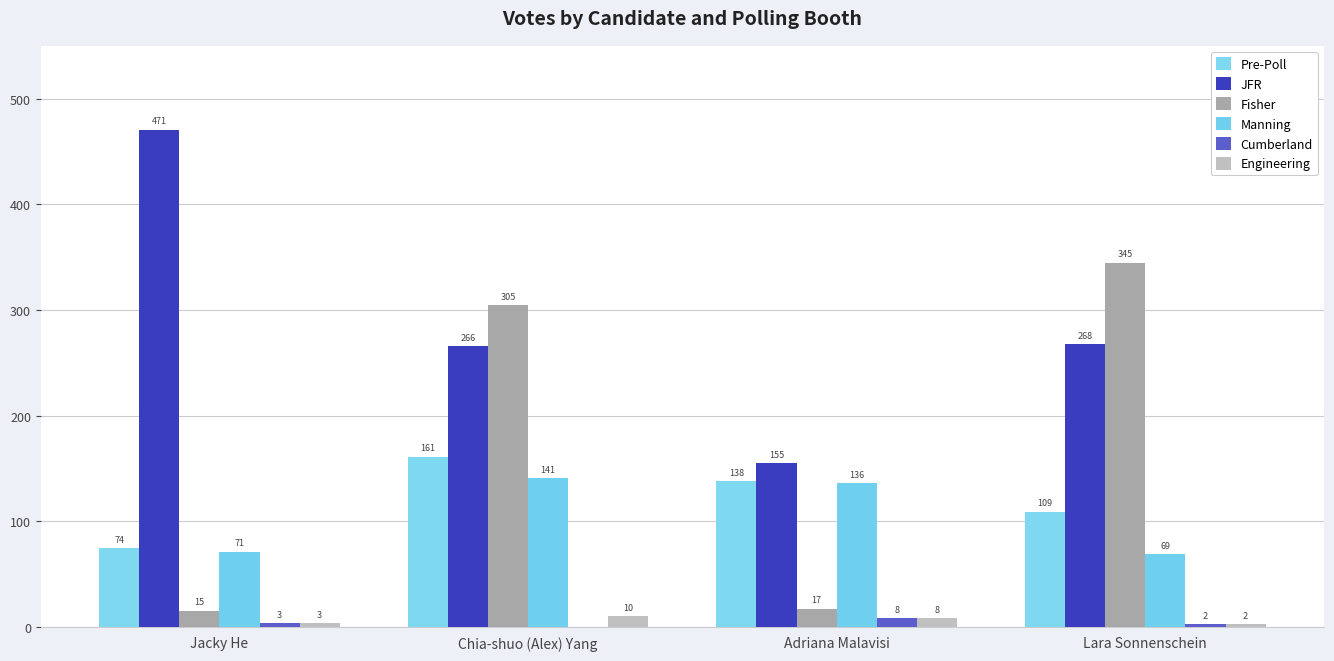

What value does the Fisher series have at Lara Sonnenschein, to the nearest 10?

340